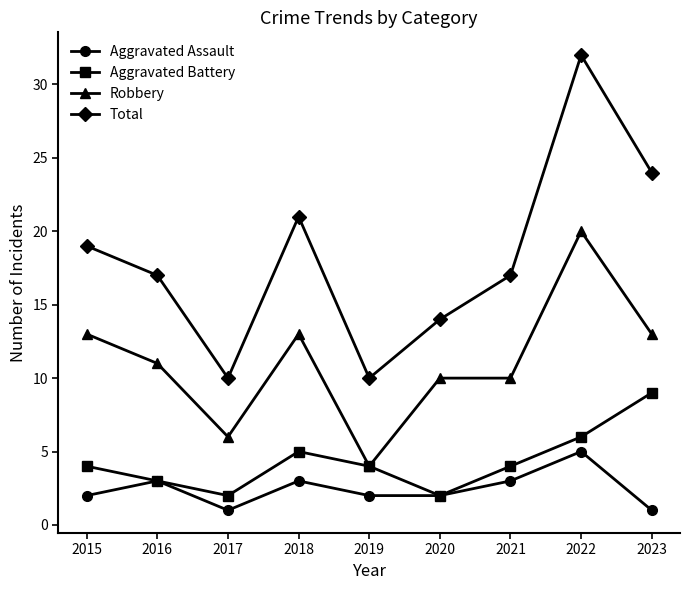

List the series in order of their peak value, highest first.

Total, Robbery, Aggravated Battery, Aggravated Assault